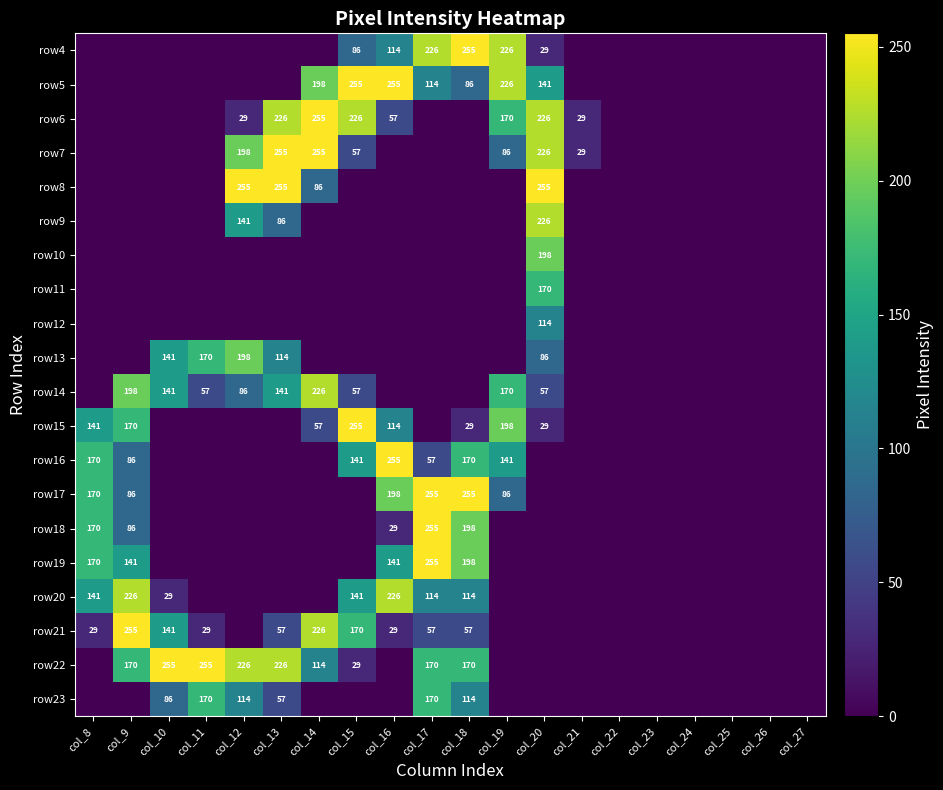

What is the difference between the highest and lowest values at col_13?

255